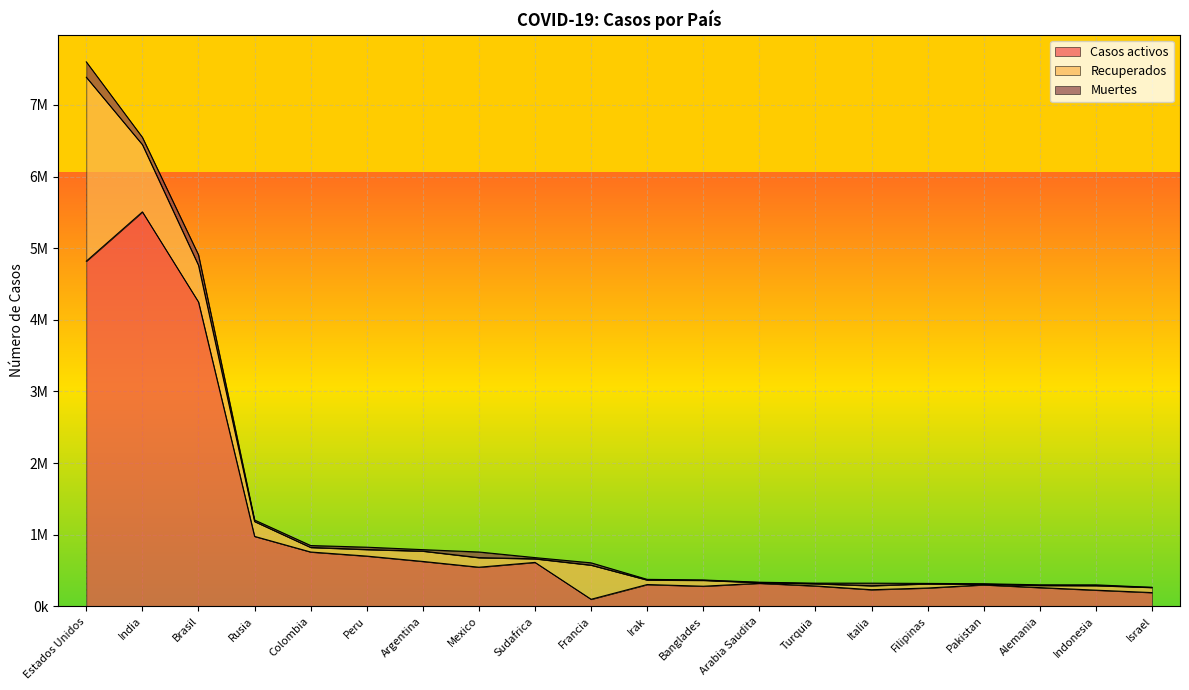

Which category has the highest value in the Muertes series?

Estados Unidos